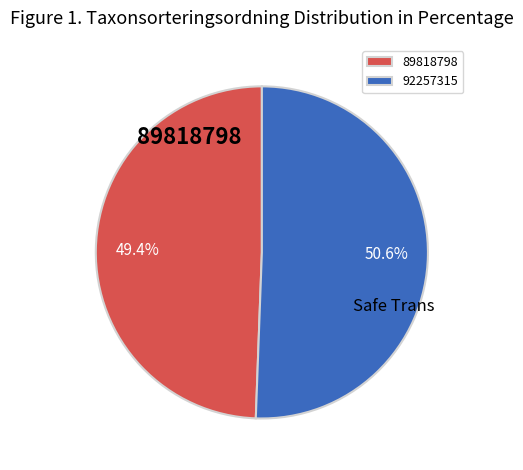

Is there any slice that represents more than half of the pie?

Yes